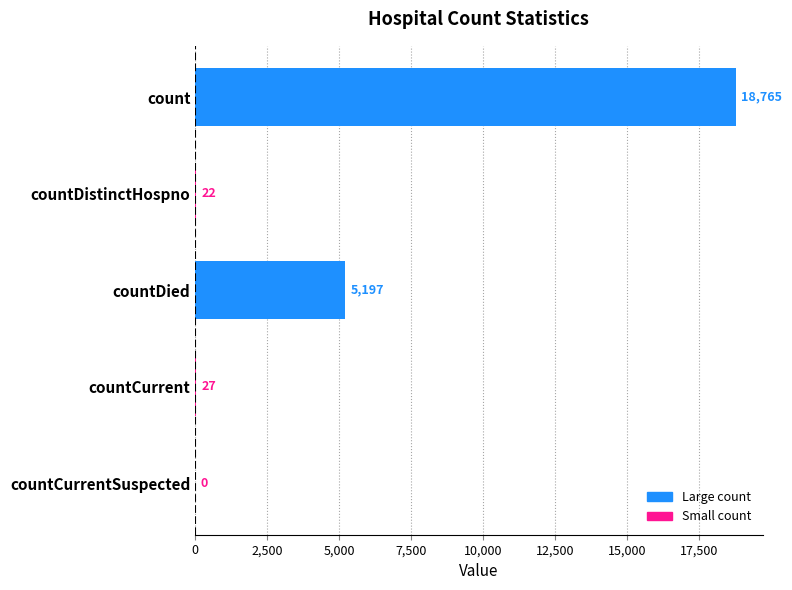

How many series are shown in this chart?

1